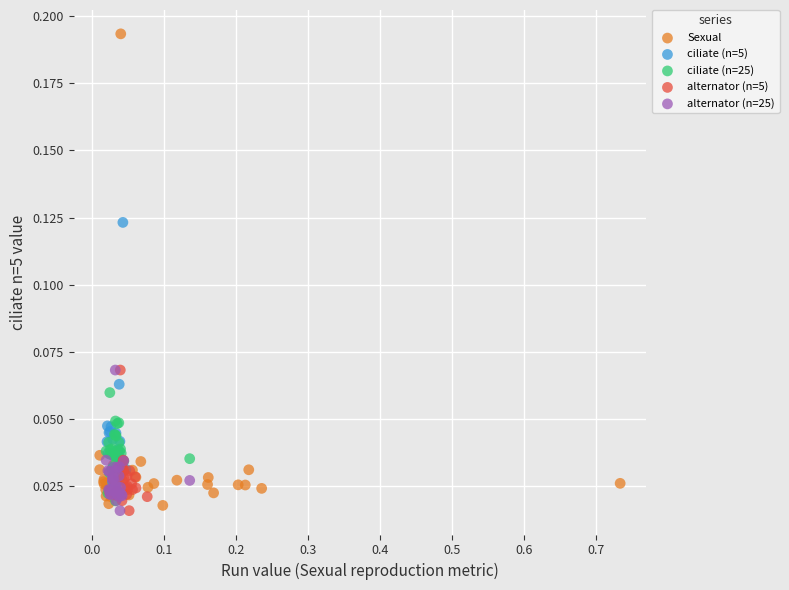

Which series has the widest spread of Y values?

Sexual